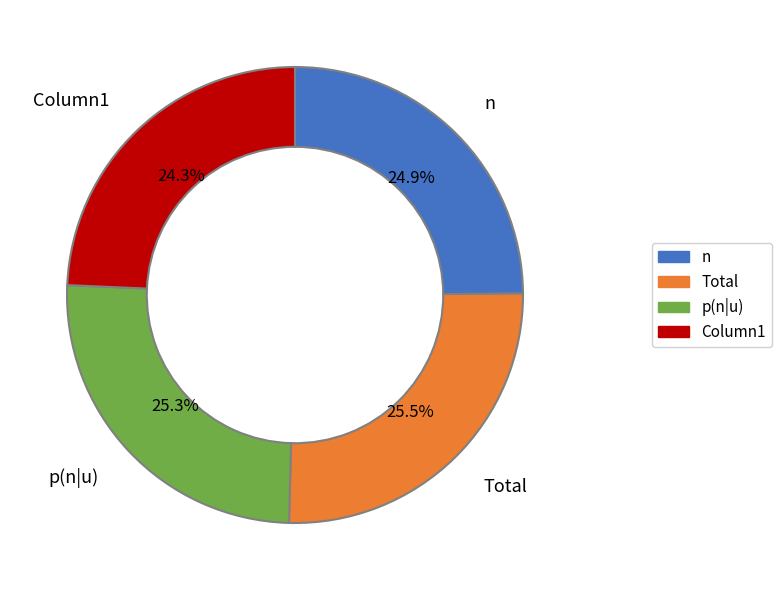

Does p(n|u) account for over 50% of the chart?

No